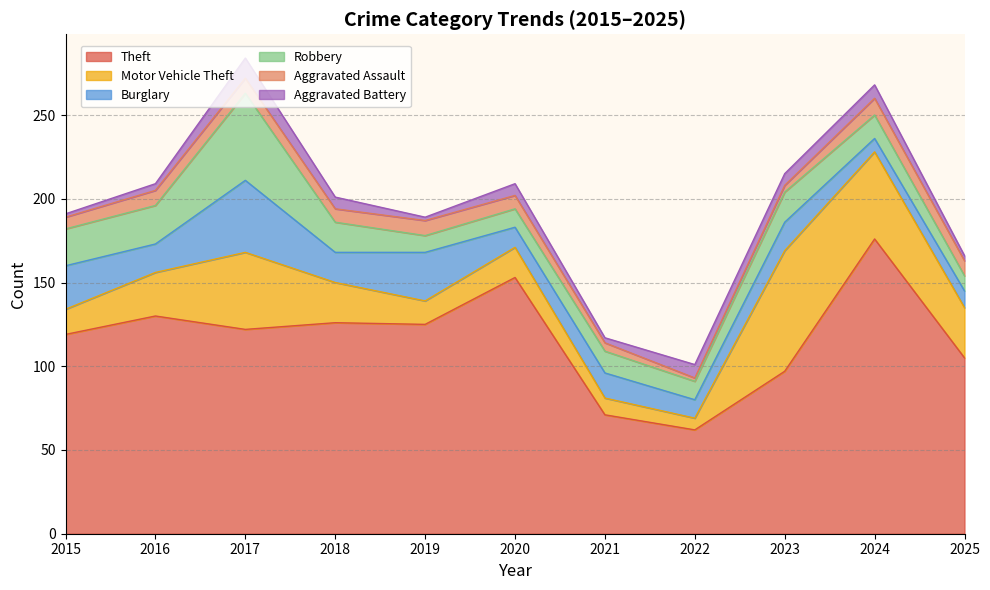

At which label is Robbery closest to 30?

2016